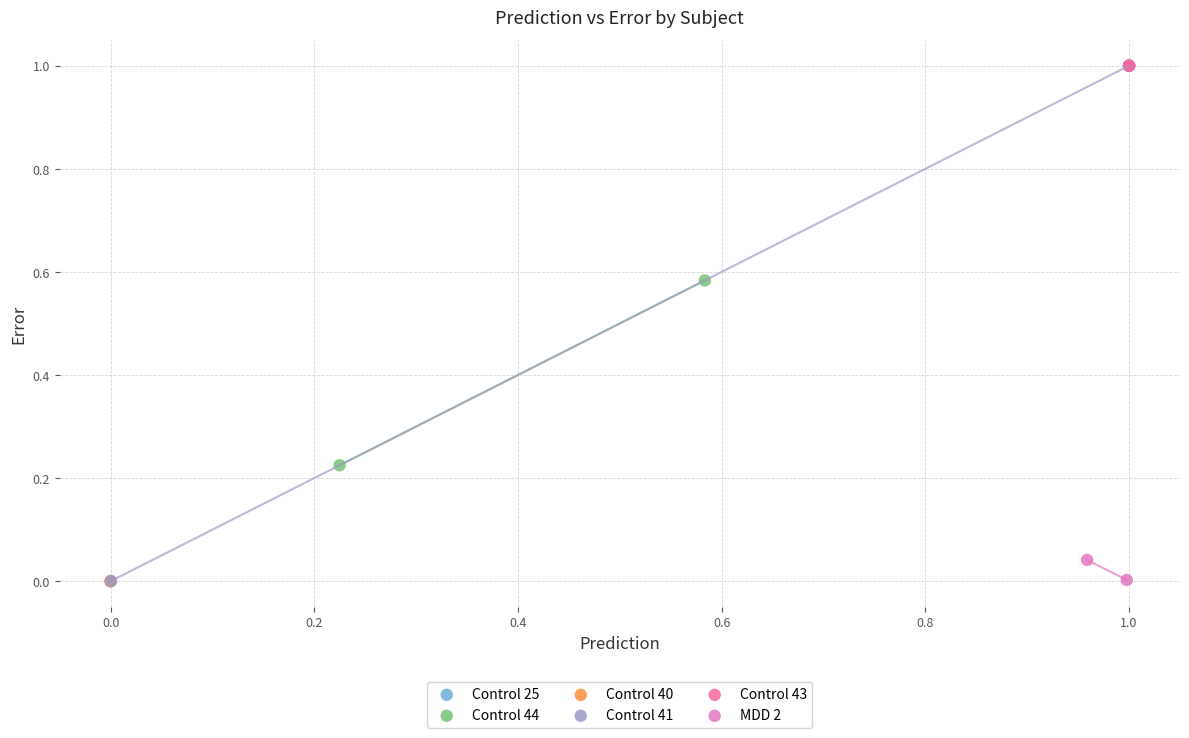

What are all the series names shown in the legend?

Control 25, Control 44, Control 40, Control 41, Control 43, MDD 2